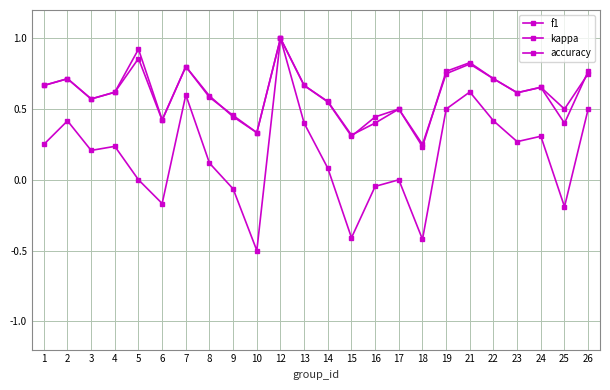

What is the sum of the f1 values at 13 and 5?

1.6